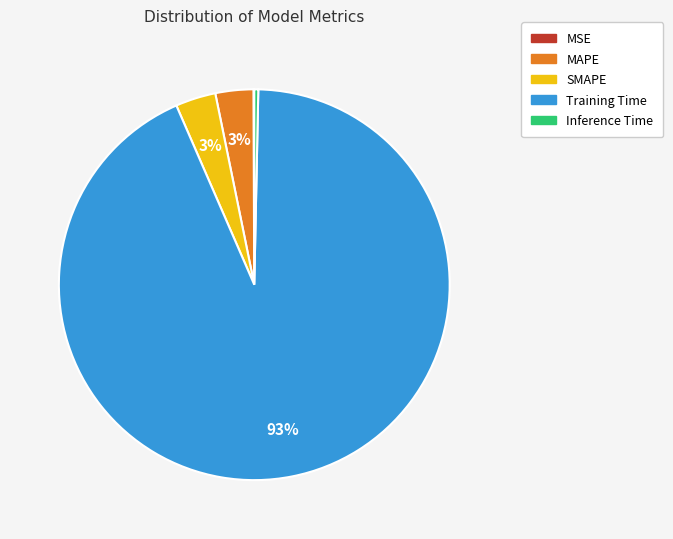

To the nearest percent, what is the average slice percentage?

20%